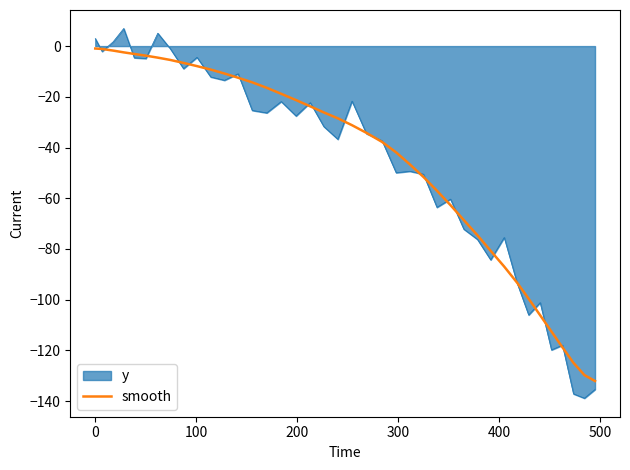

How many lines are shown in the chart?

2